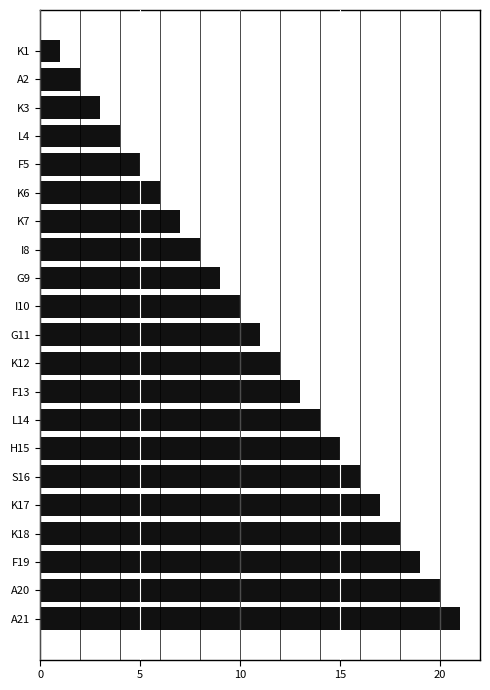

What is the label of the 9th bar from the bottom?

F13